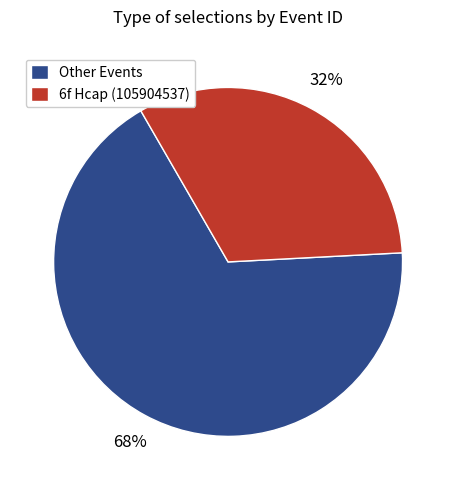

The Other Events slice represents 74% of the pie. True or false?

False